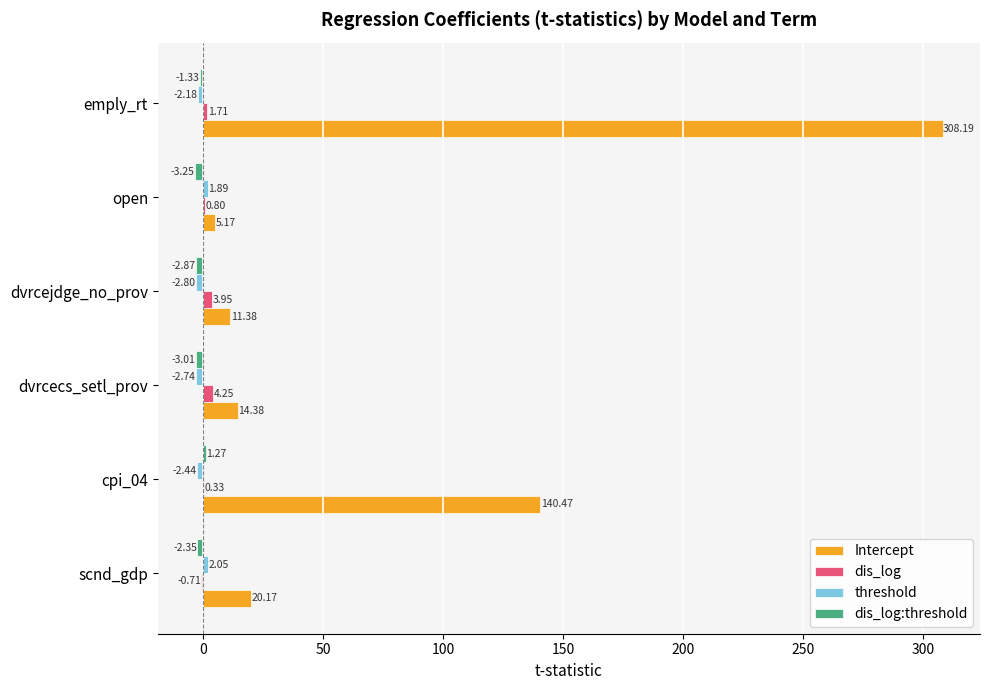

Where is dis_log nearest to the value 1?

open